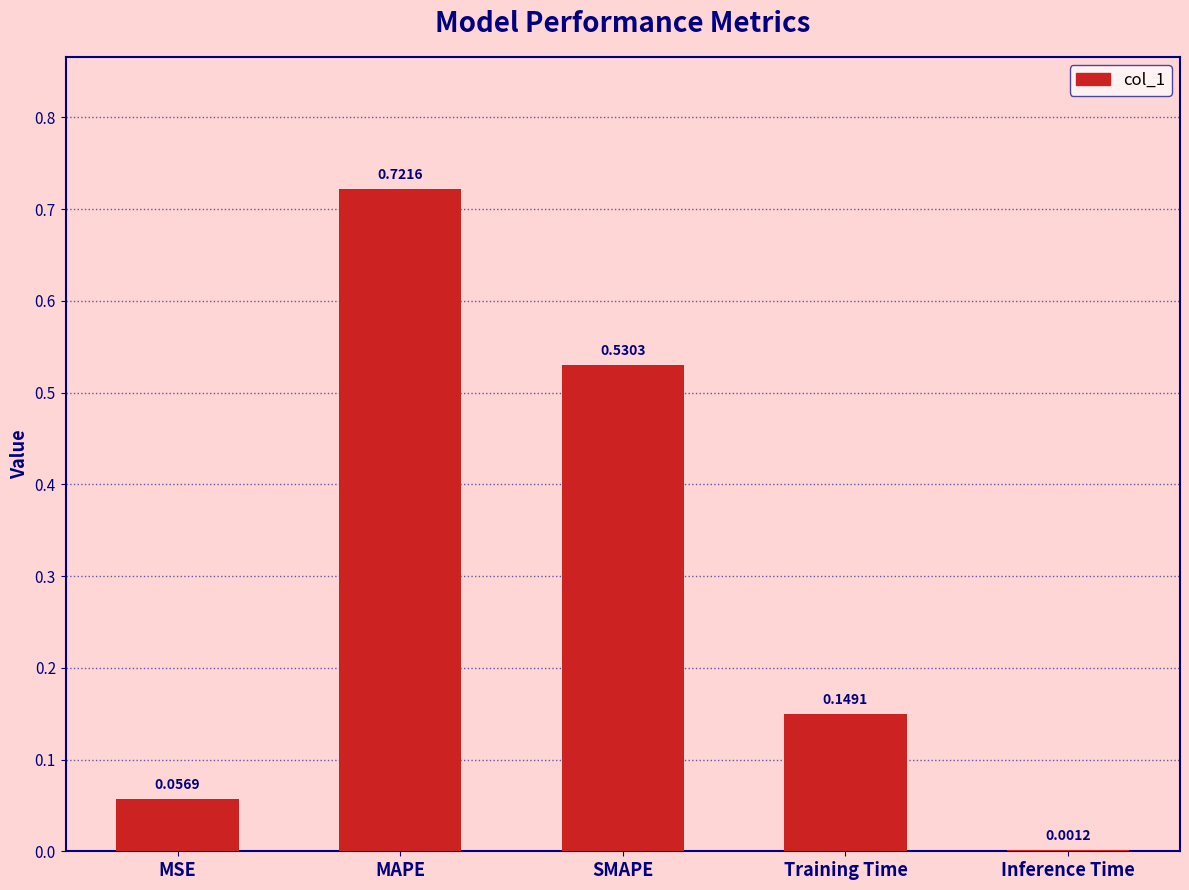

What is the sum of the values at MAPE and Training Time?

0.9